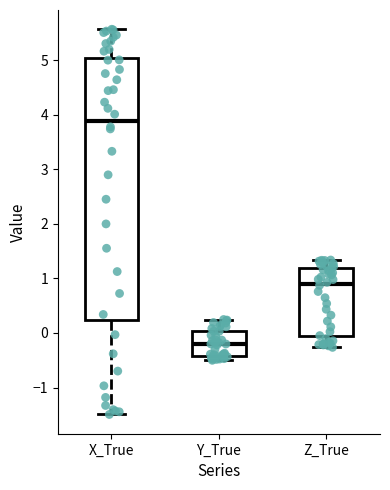

Reading left to right, transcribe this box plot: for each box, give where its median line is, the range the box spans, and where its two whiskers end, as read against the y-axis. The values are not printed on the chart, so give them approximately, as read against the axis.

X_True: median 3.9, box 0.2 to 5.0, whiskers -1.5 to 5.6
Y_True: median -0.2, box -0.4 to 0.0, whiskers -0.5 to 0.2
Z_True: median 0.9, box -0.1 to 1.2, whiskers -0.3 to 1.3